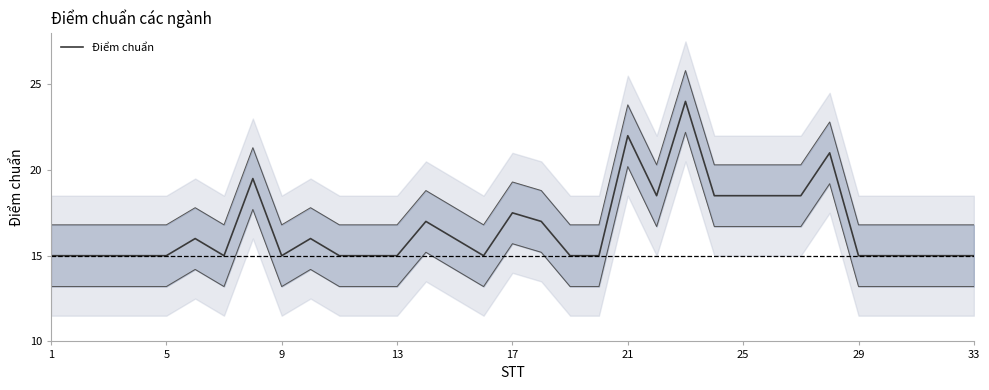

True or false: Điểm chuẩn has a value of 18.5 at 25.

True